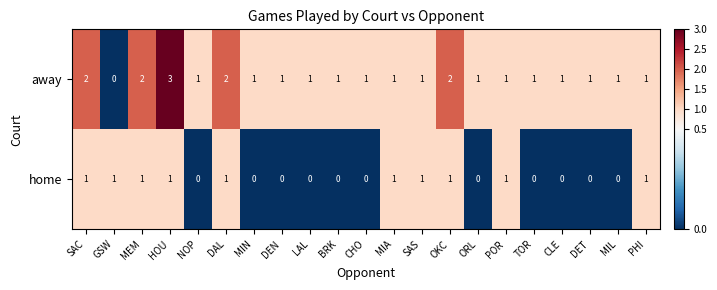

At which category is the sum across all series the highest?

HOU